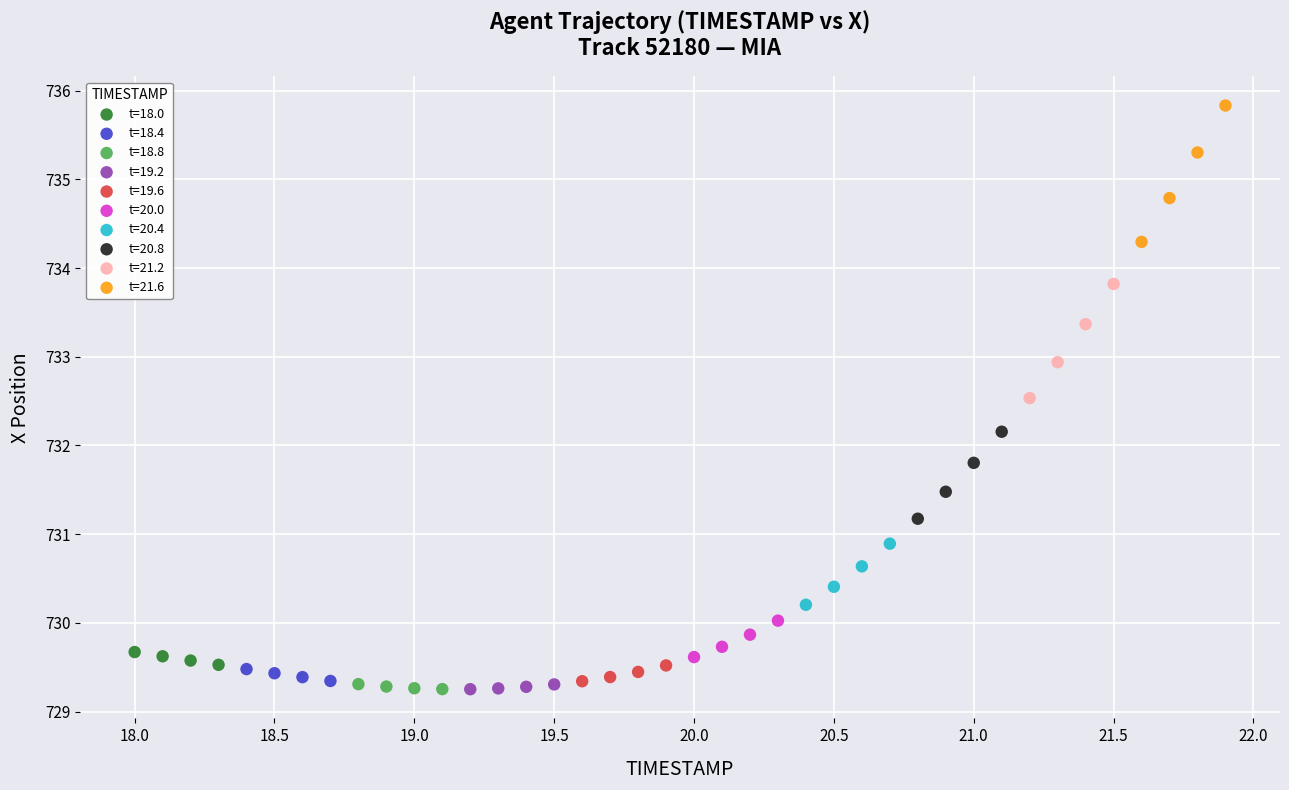

Which series has the largest Y range (max minus min)?

t=21.6